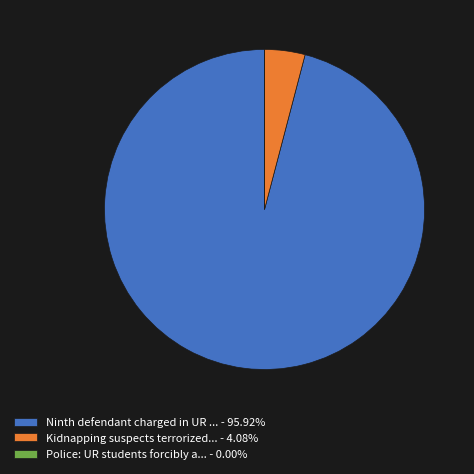

Combined, do Kidnapping suspects terrorized... - 4.08% and Ninth defendant charged in UR ... - 95.92% account for over 50%?

Yes